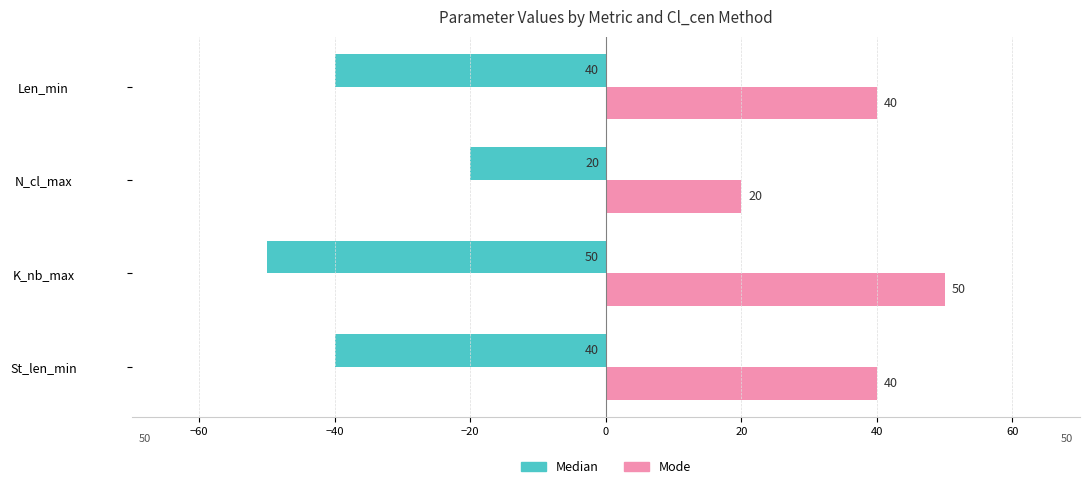

What is the spread (max minus min) of values at K_nb_max?

100